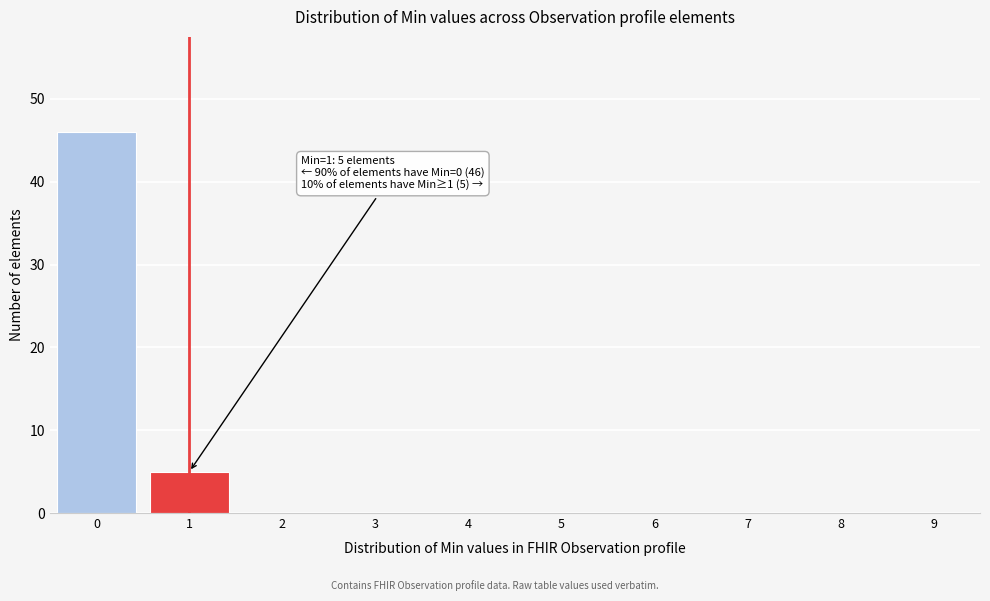

Reading left to right, list all the values displayed in this chart.

0=46	1=5	2=0	3=0	4=0	5=0	6=0	7=0	8=0	9=0